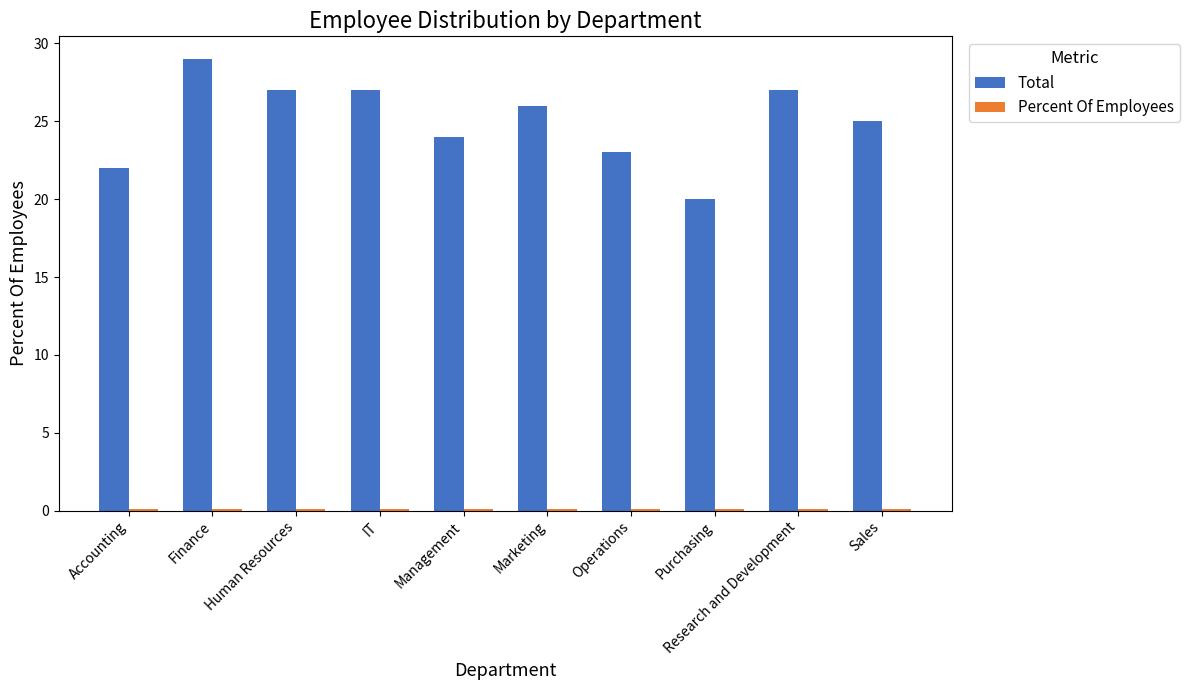

Which series changed the most between IT and Operations?

Total